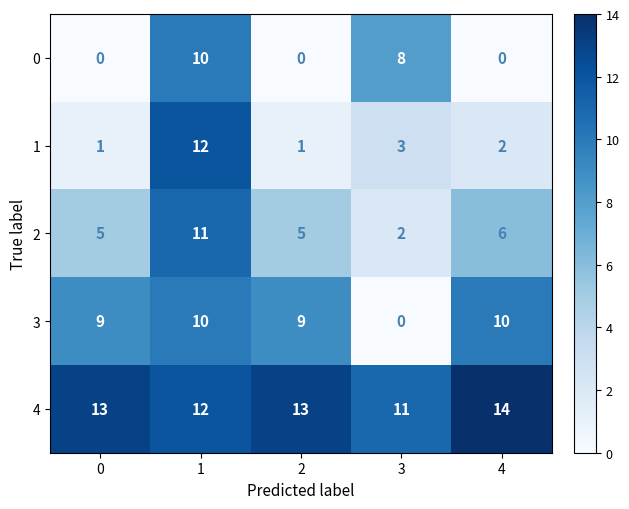

What is the maximum value shown in the chart?

14